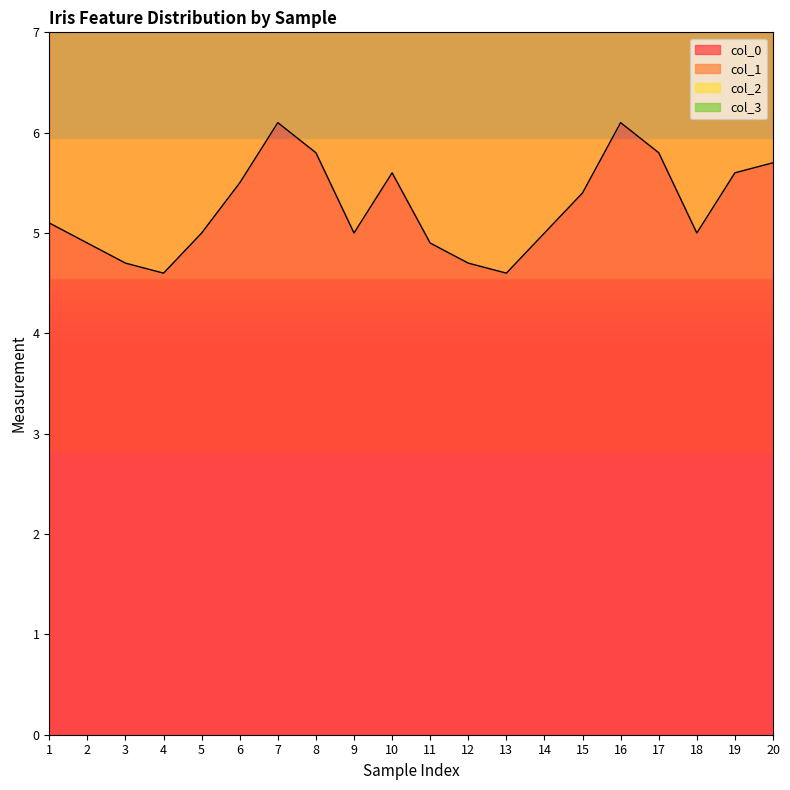

True or false: col_0 has a value of 1.2 at 18.

False